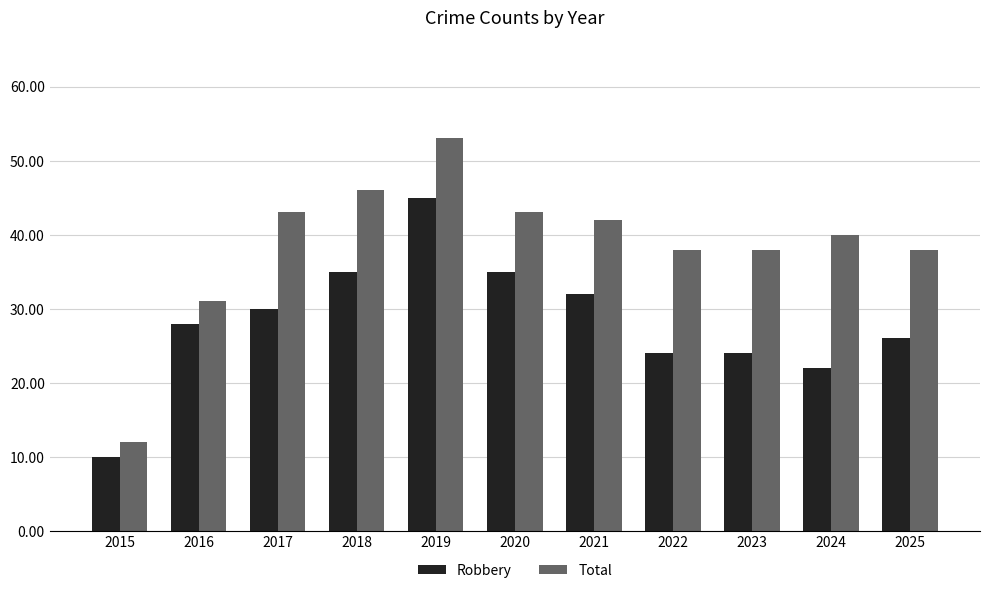

What is the approximate value of Total at 2025, to the nearest 5?

40